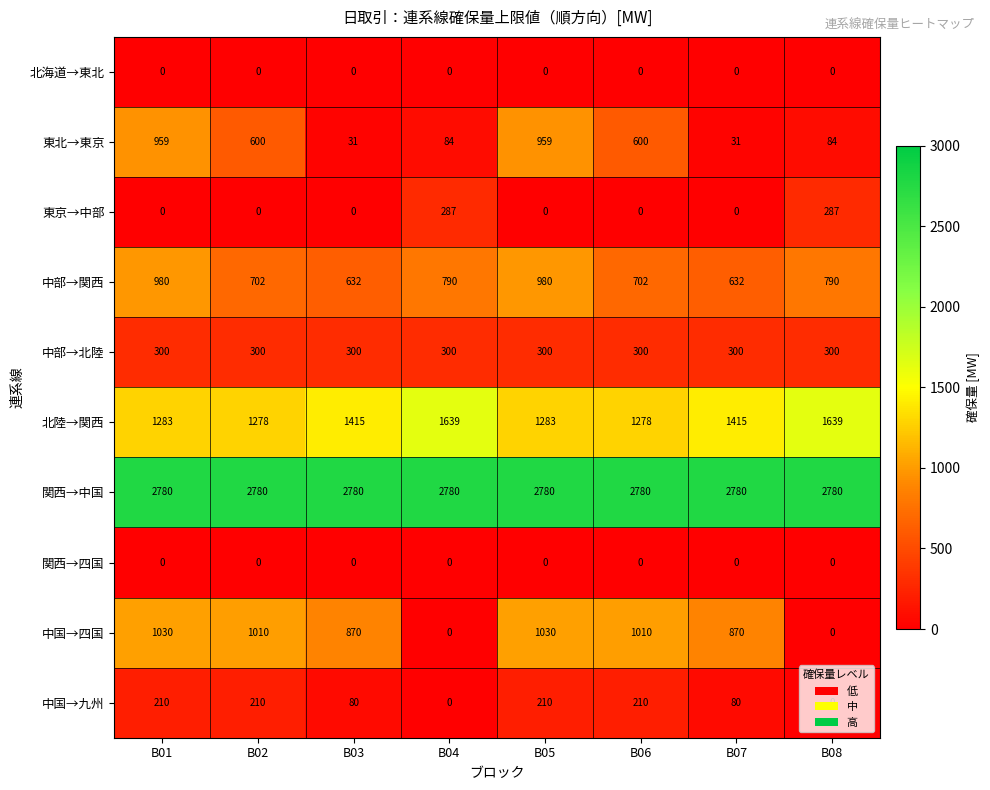

What is the difference between the maximum and minimum values in the 中部→関西 series?

348